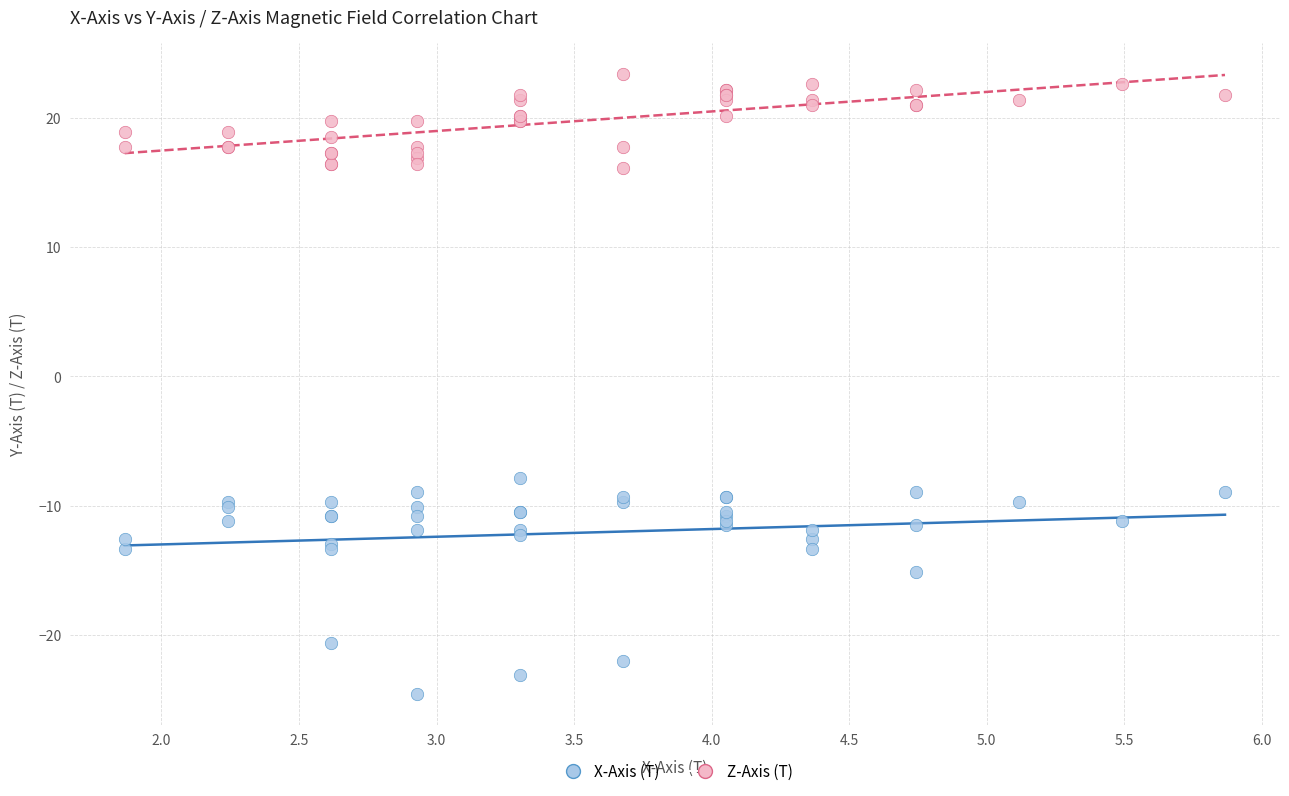

Which series contains the lowest Y value?

X-Axis (T)